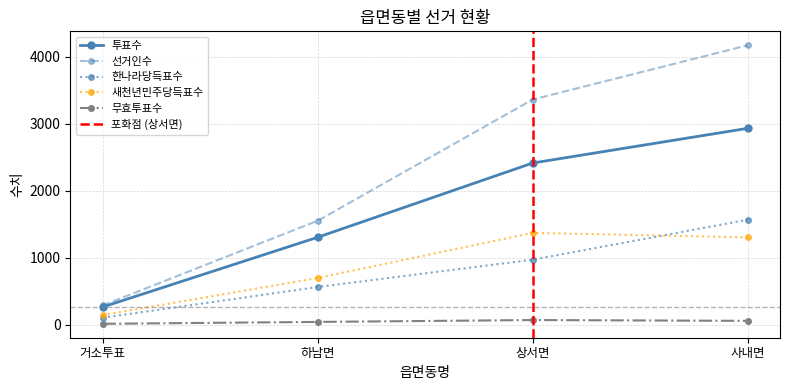

What is the maximum value for 한나라당득표수?

1569